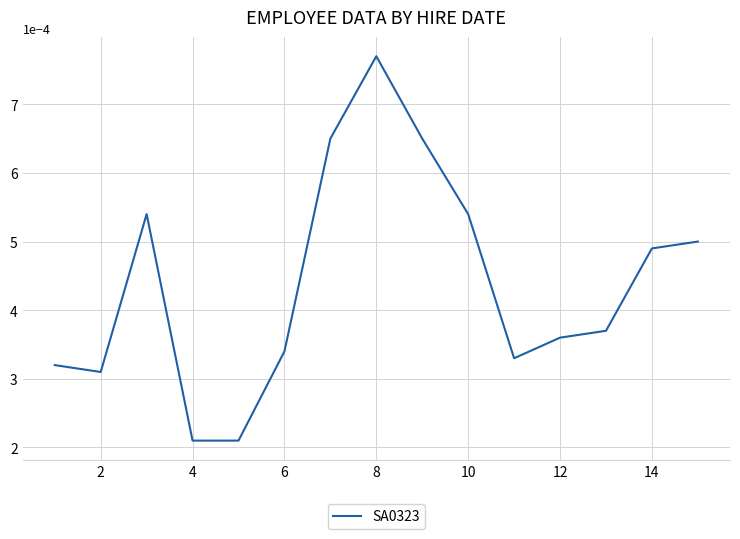

Which label corresponds to the largest value in the chart?

8